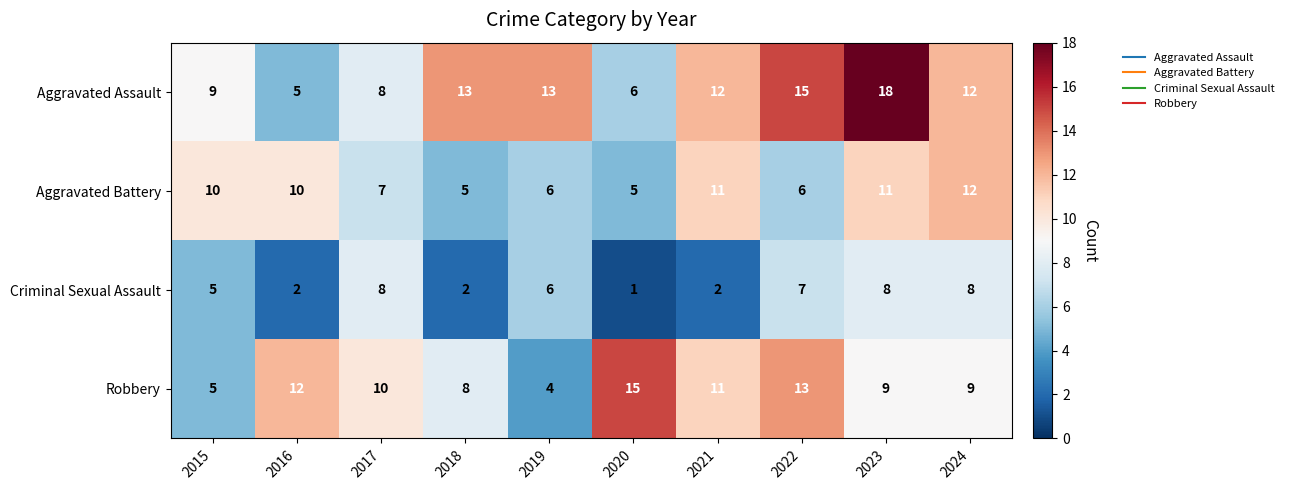

Which series changed the most between 2020 and 2023?

Aggravated Assault